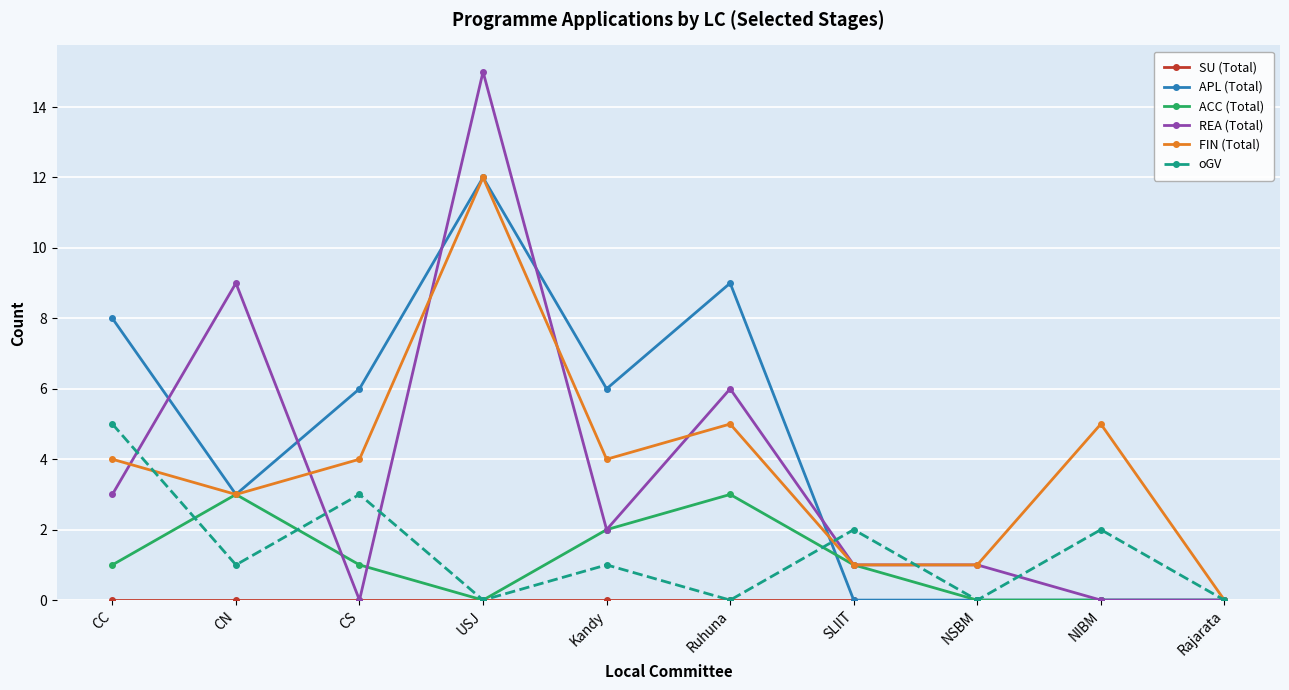

Where does the oGV series first go above 1?

CC